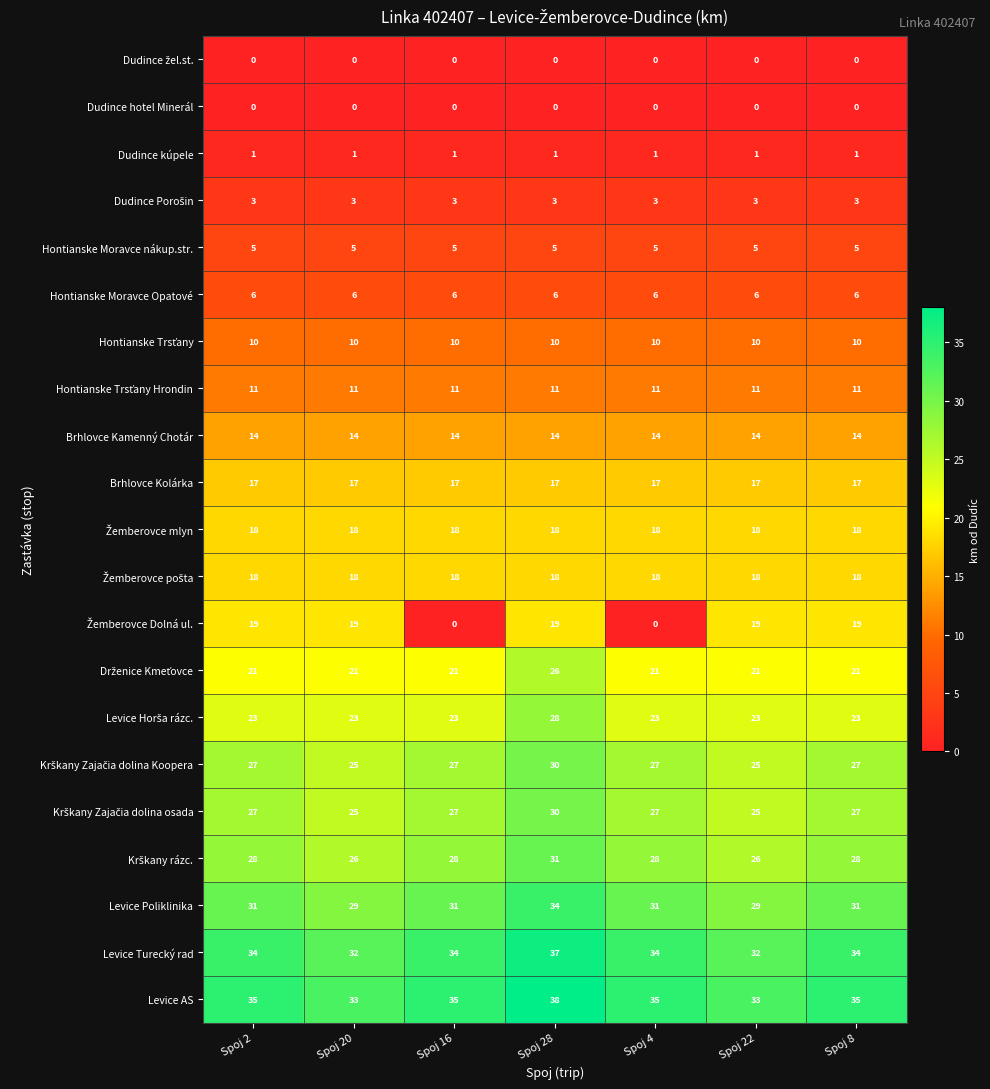

Which series has the largest total across all categories?

Levice AS